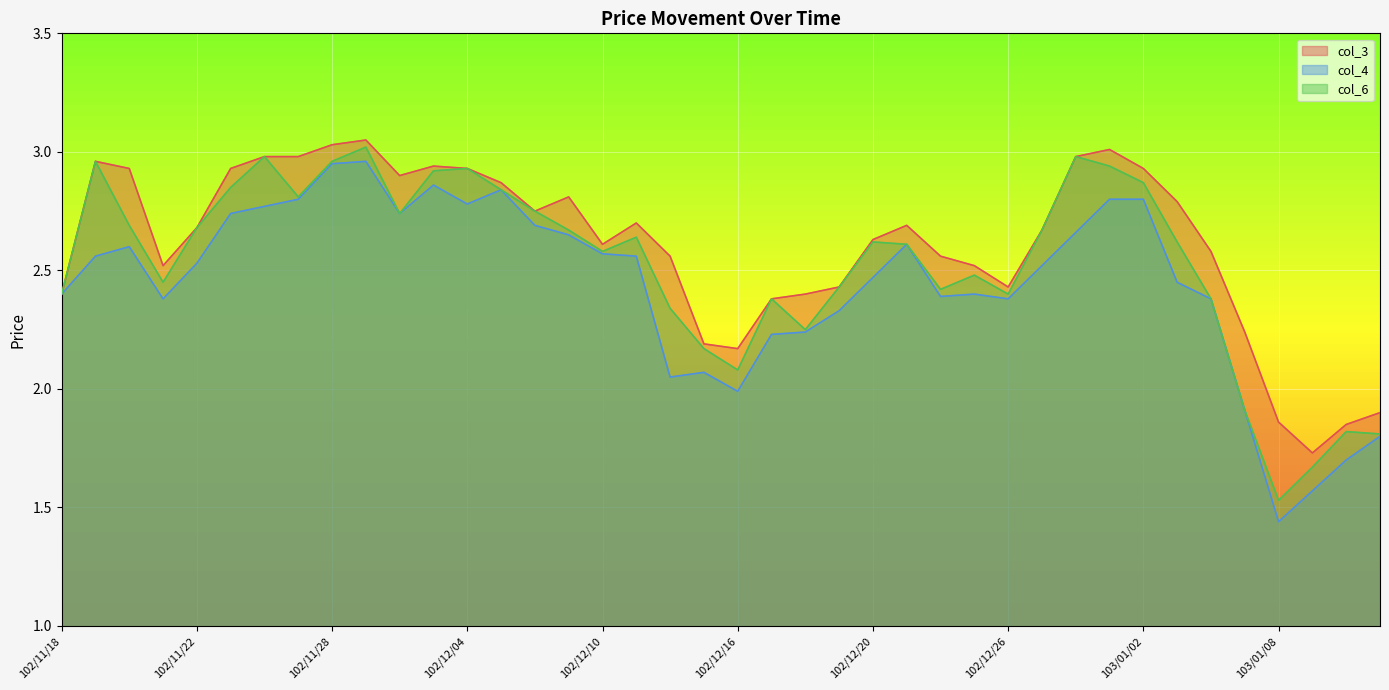

Does the chart display data point markers on the line(s)?

No